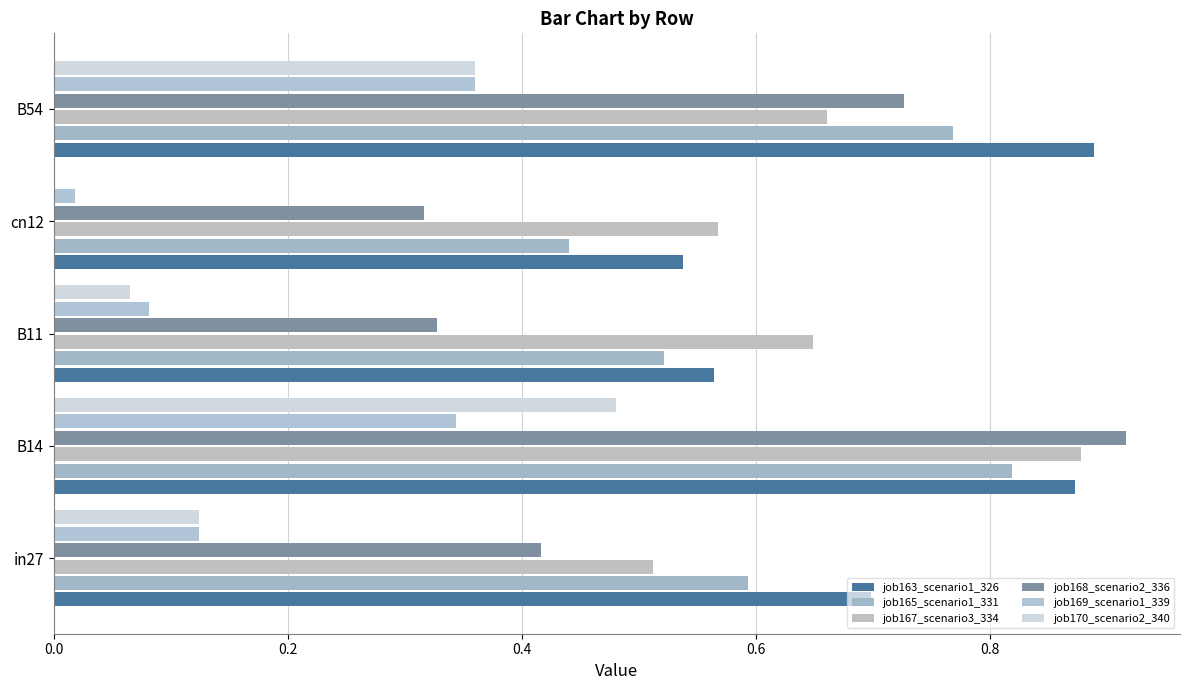

How many series are shown in this chart?

6